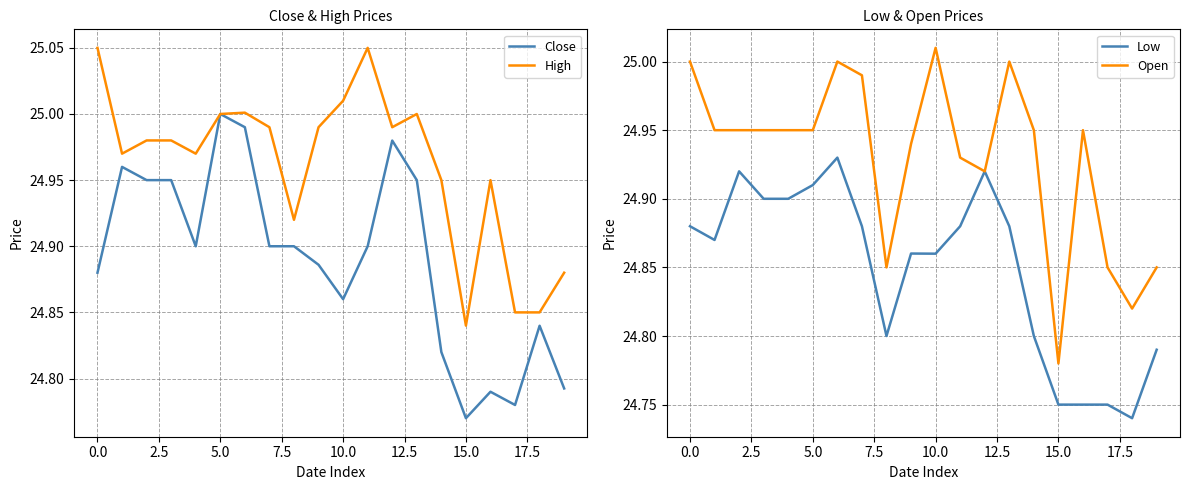

The Open series shows 6.2 at 10.0. True or false?

False